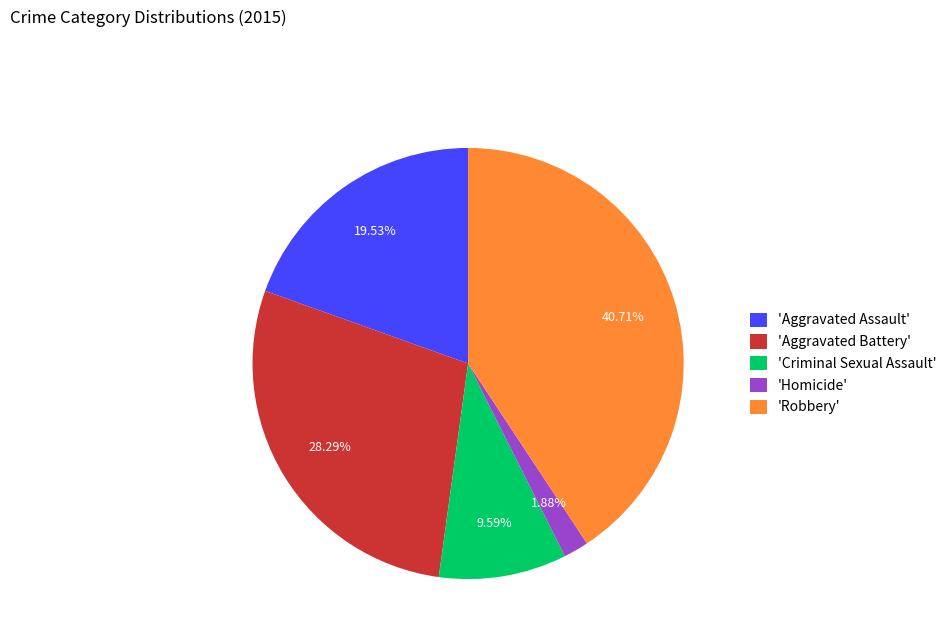

Between 'Aggravated Assault' and 'Robbery', which is larger?

'Robbery'